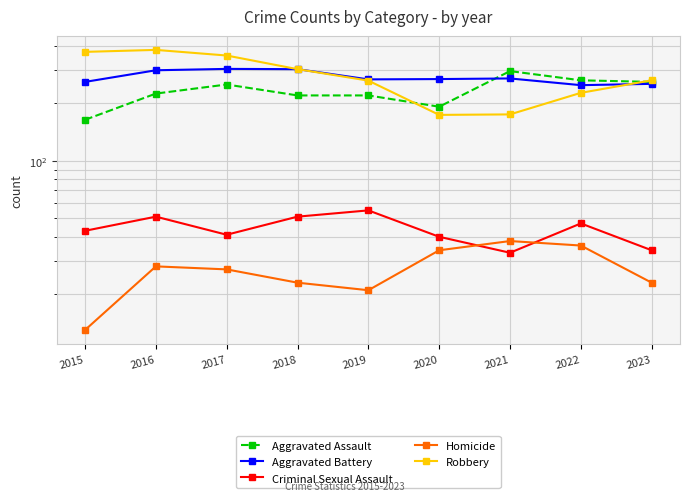

What is the sum of all Criminal Sexual Assault values?

395